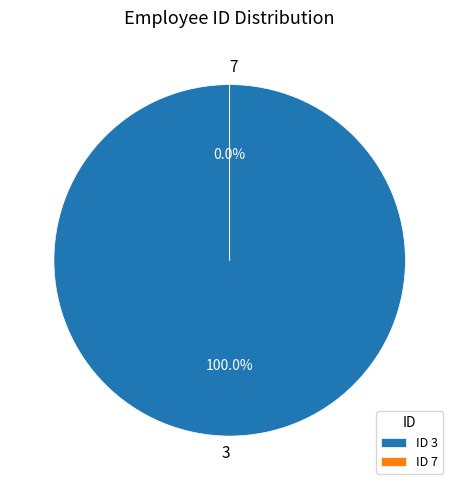

Approximately how many times larger is the value at 3 compared to 7?

637878.8